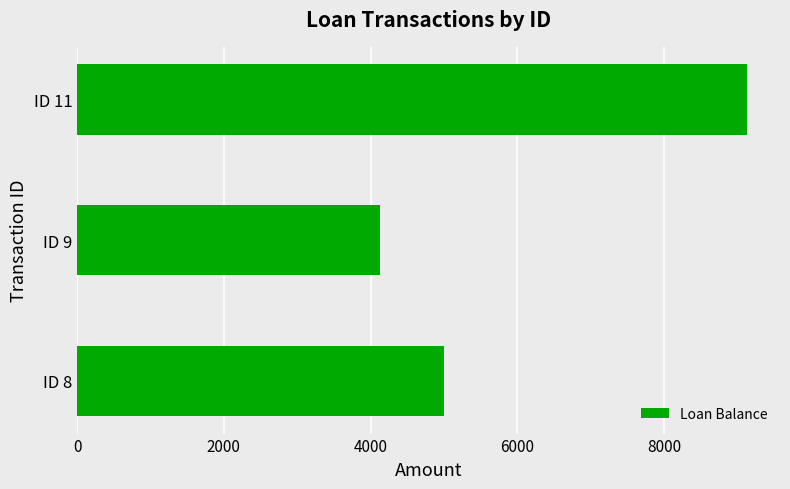

List the labels in order of value, largest first.

ID 11, ID 8, ID 9